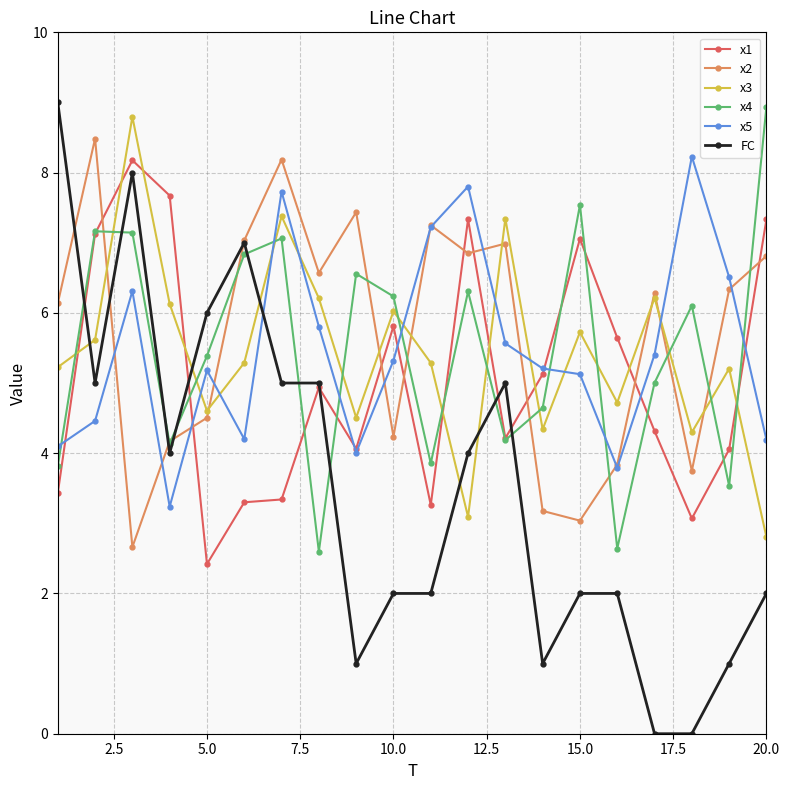

What is the maximum value shown in the chart?

9.0